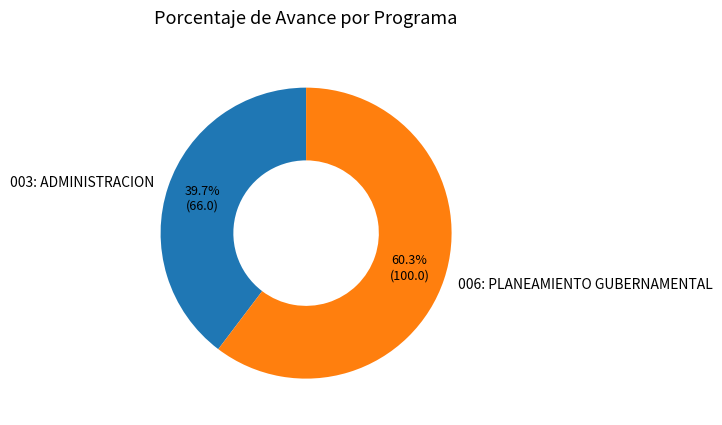

True or false: 006: PLANEAMIENTO GUBERNAMENTAL accounts for 60% of the total.

True